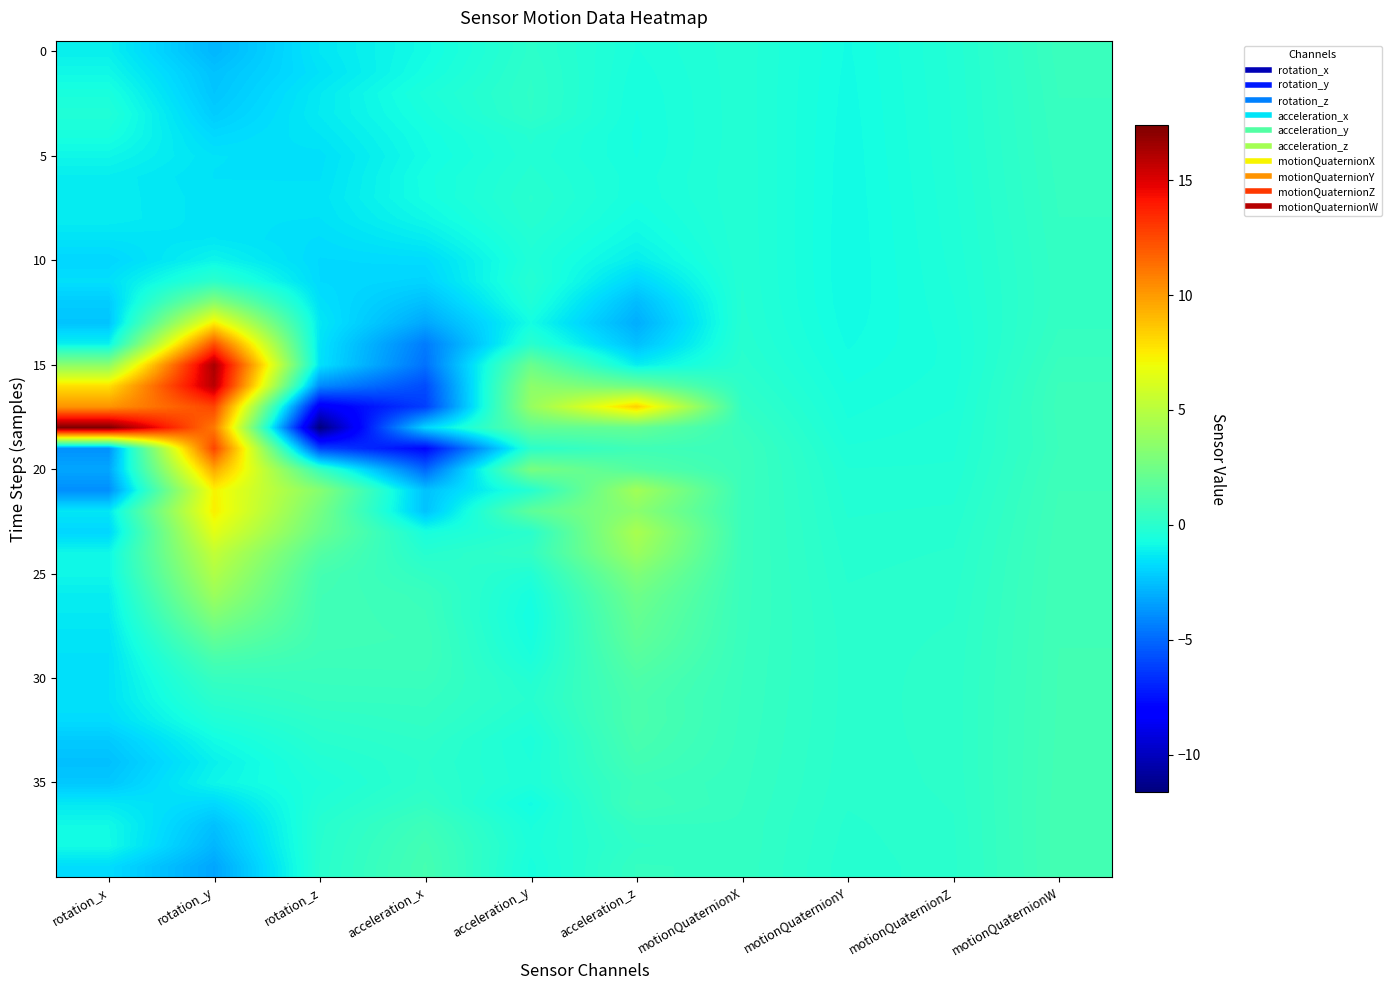

What is the total value across all series at rotation_z?

-40.2